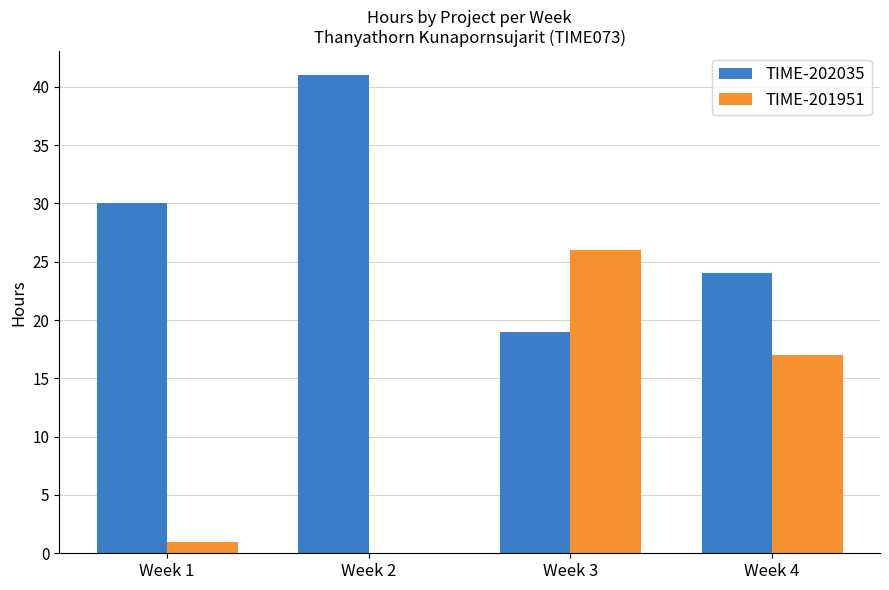

Between Week 1 and Week 4, which series saw the biggest shift?

TIME-201951